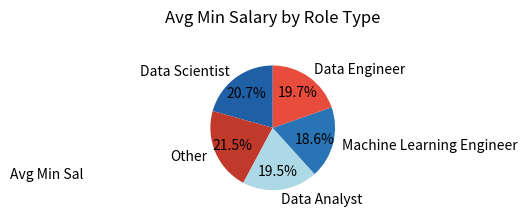

How much of the chart is everything except Other?

78.5%